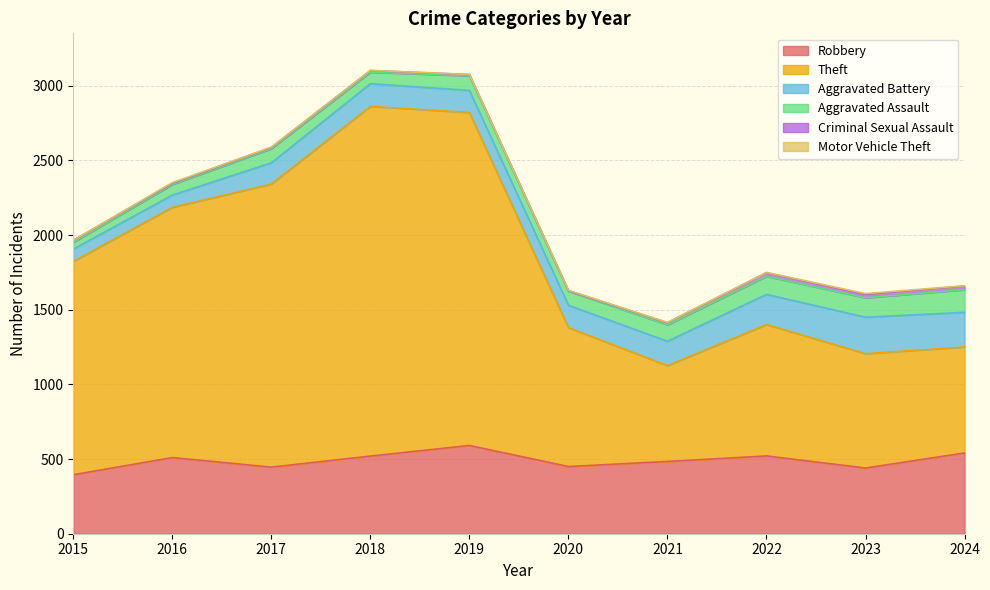

Rank the series by their maximum value, from lowest to highest.

Motor Vehicle Theft, Criminal Sexual Assault, Aggravated Assault, Aggravated Battery, Robbery, Theft